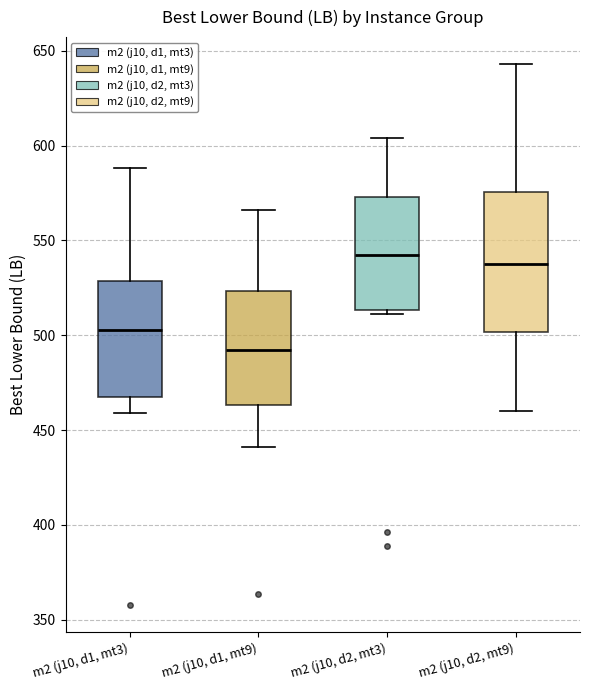

Reading left to right, read every box against the y-axis: the position of its median line, the range the box covers, and the ends of its whiskers. The values are not printed on the chart, so give them approximately, as read against the axis.

m2 (j10, d1, mt3): median 505, box 465 to 530, whiskers 460 to 590
m2 (j10, d1, mt9): median 490, box 465 to 525, whiskers 440 to 565
m2 (j10, d2, mt3): median 540, box 515 to 575, whiskers 510 to 605
m2 (j10, d2, mt9): median 535, box 500 to 575, whiskers 460 to 645